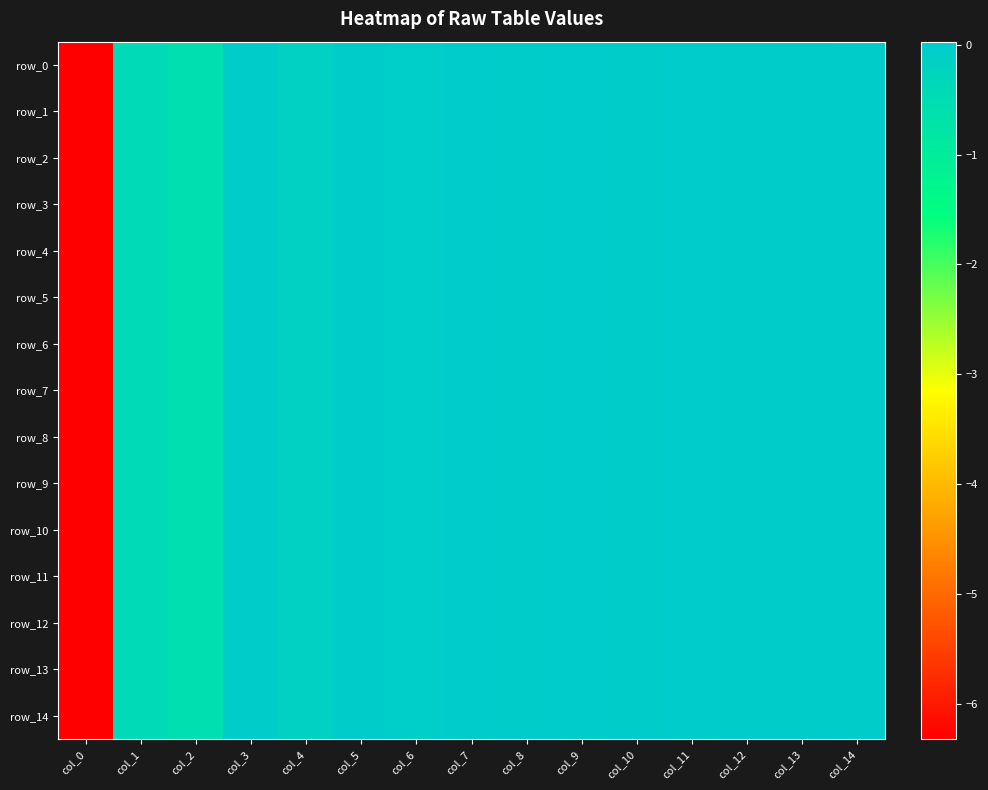

Is it true that row_9 equals -6.3 at col_0?

True